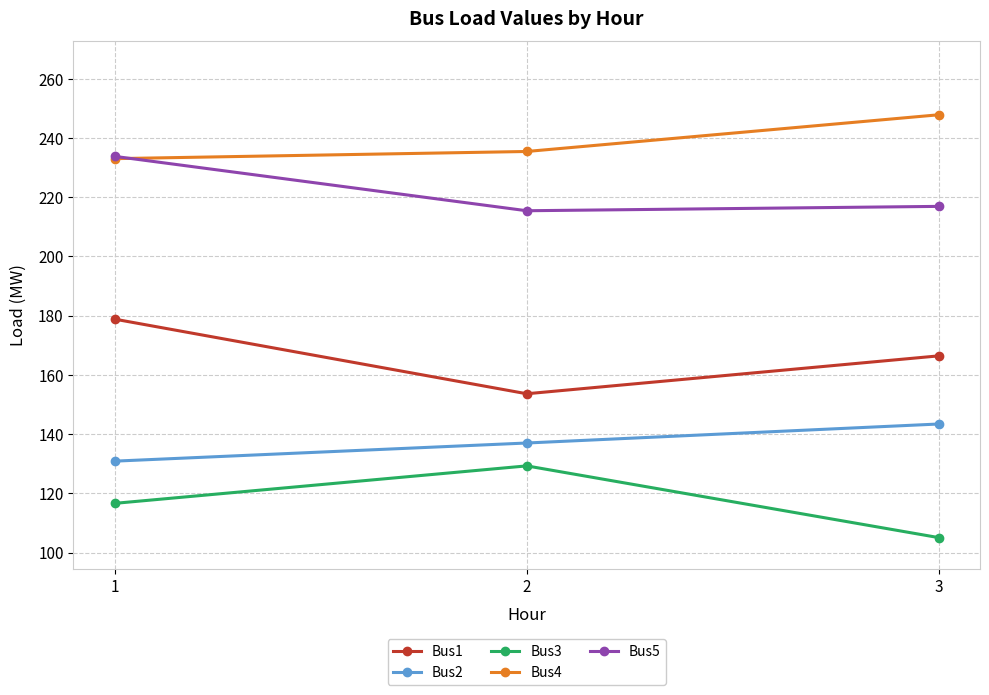

What is the total value across all series at 2?

870.7